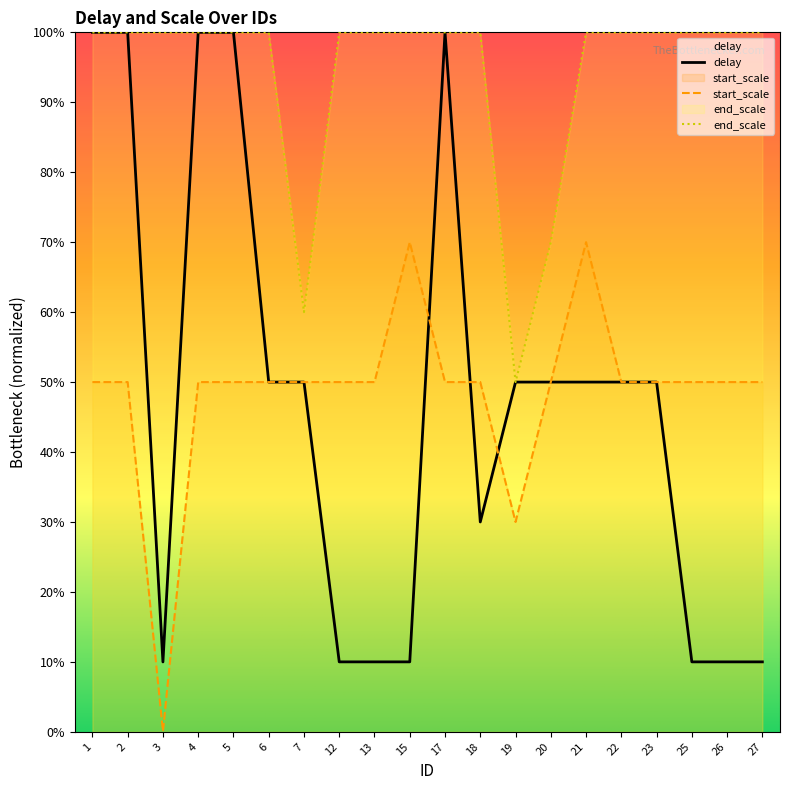

How many lines are shown in the chart?

3